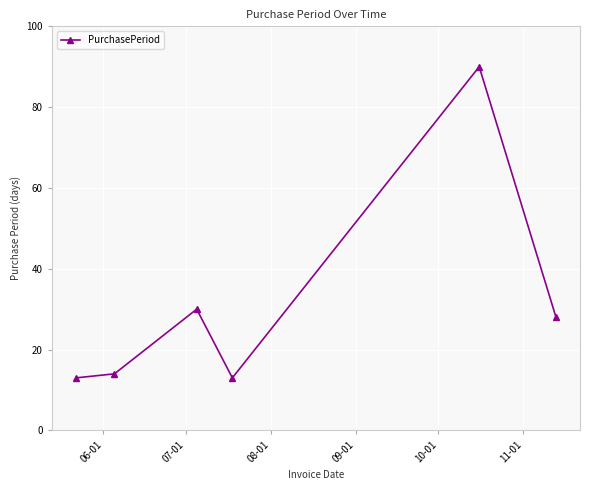

What is the value of the 1st point from the left?

13